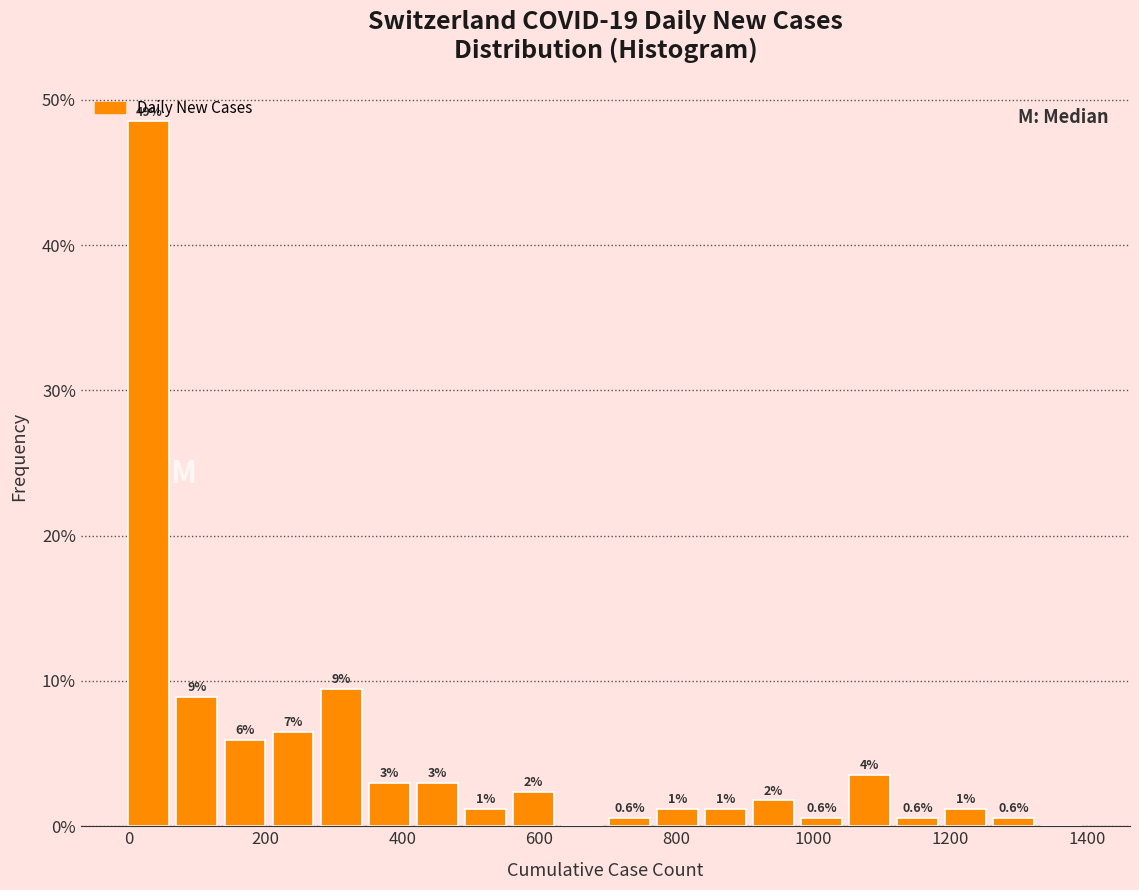

Read against the x-axis, roughly where is the centre of the tallest bar?

20